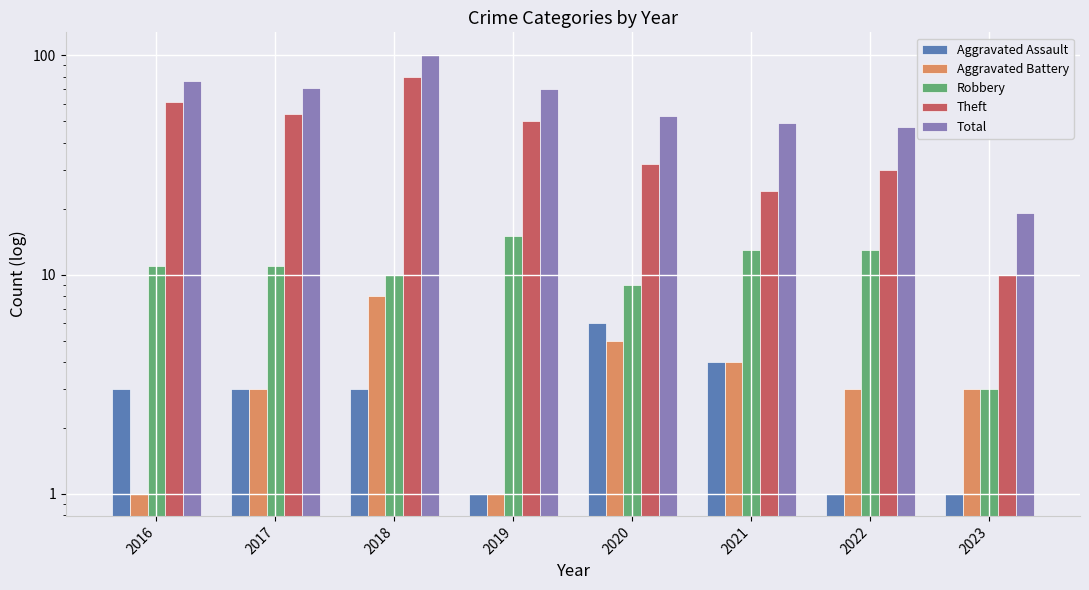

Does the chart contain stacked bars?

No